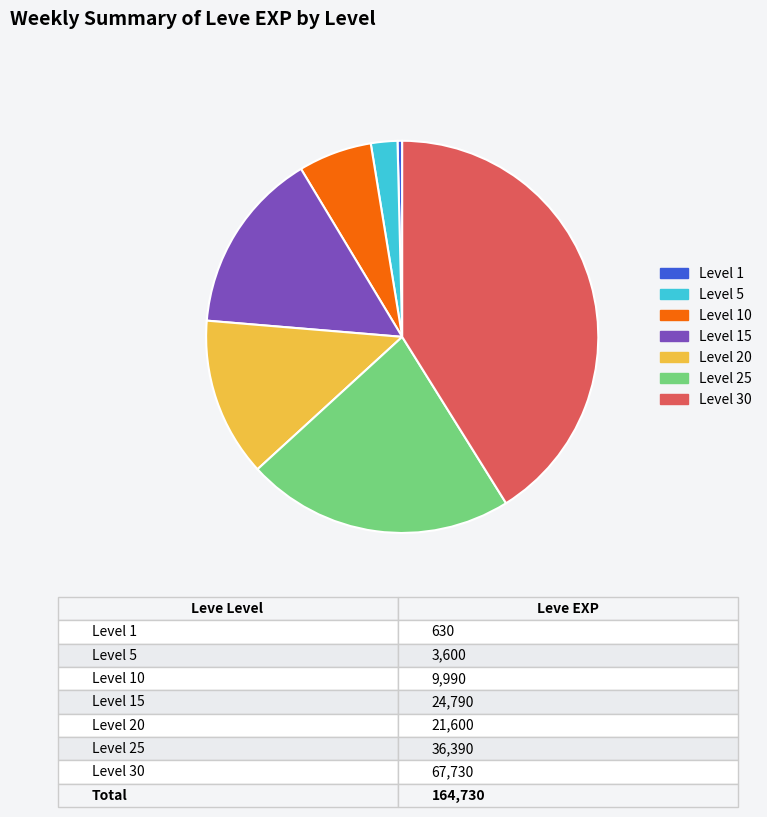

Is there a majority slice in this chart?

No